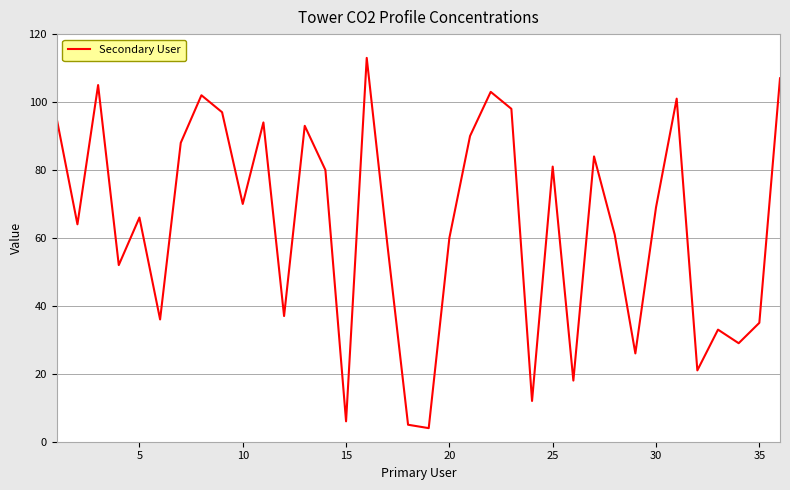

What is the maximum value shown in the chart?

113